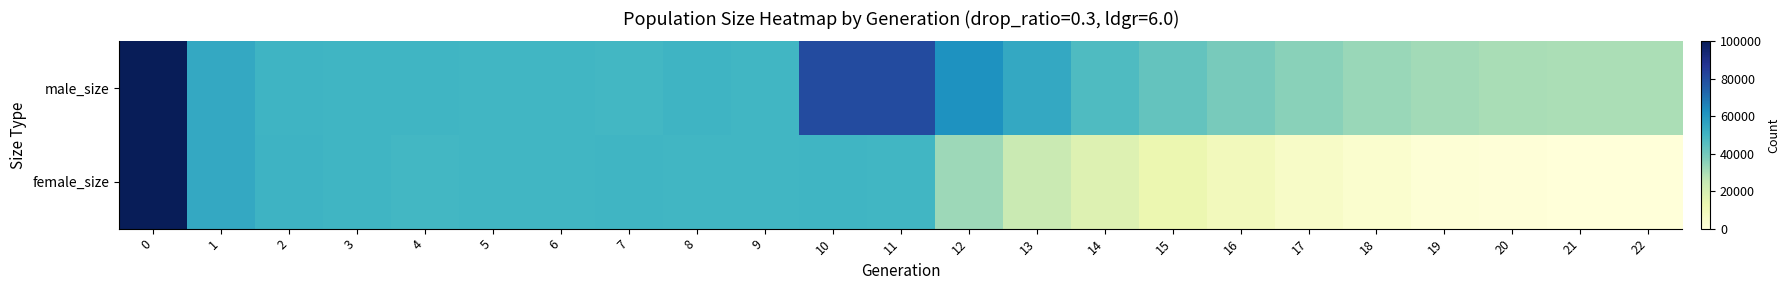

Which series has the largest total across all categories?

male_size